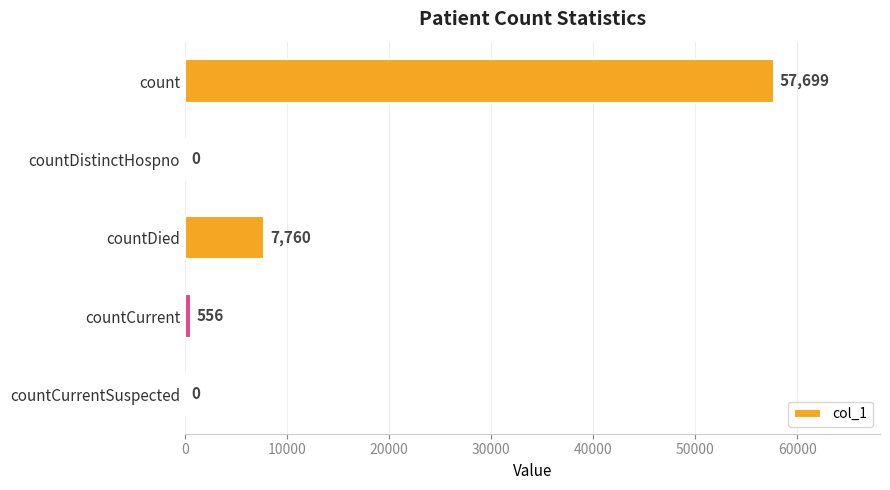

Reading top to bottom, extract all data points from this chart.

count=57699	countDistinctHospno=0	countDied=7760	countCurrent=556	countCurrentSuspected=0